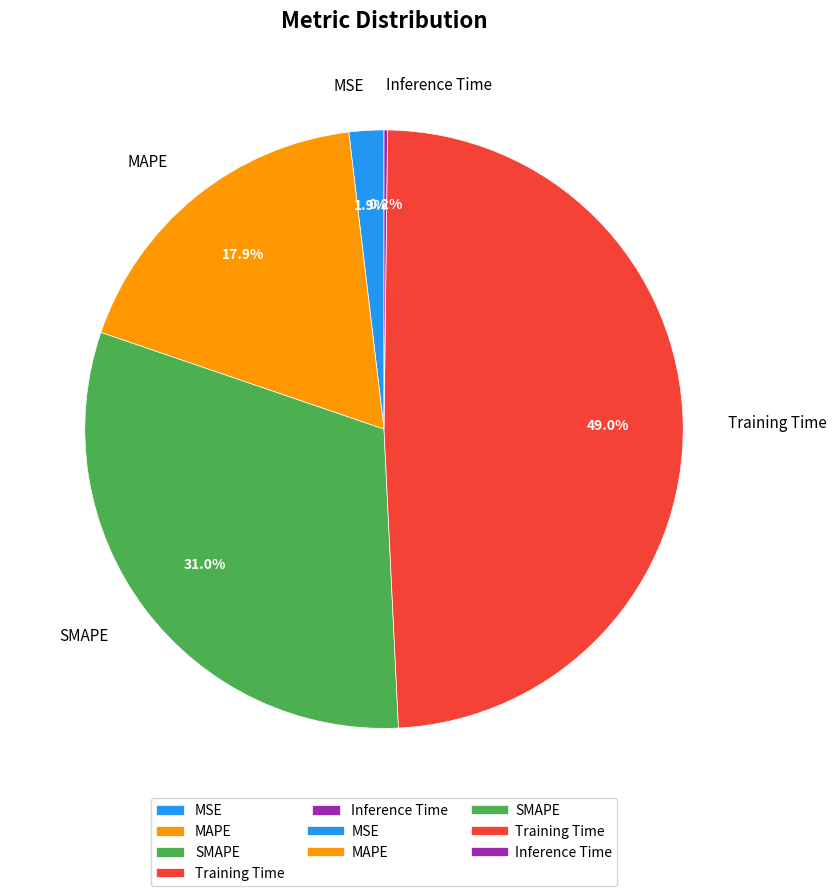

Combined, what portion of the pie is SMAPE and MSE?

32.9%